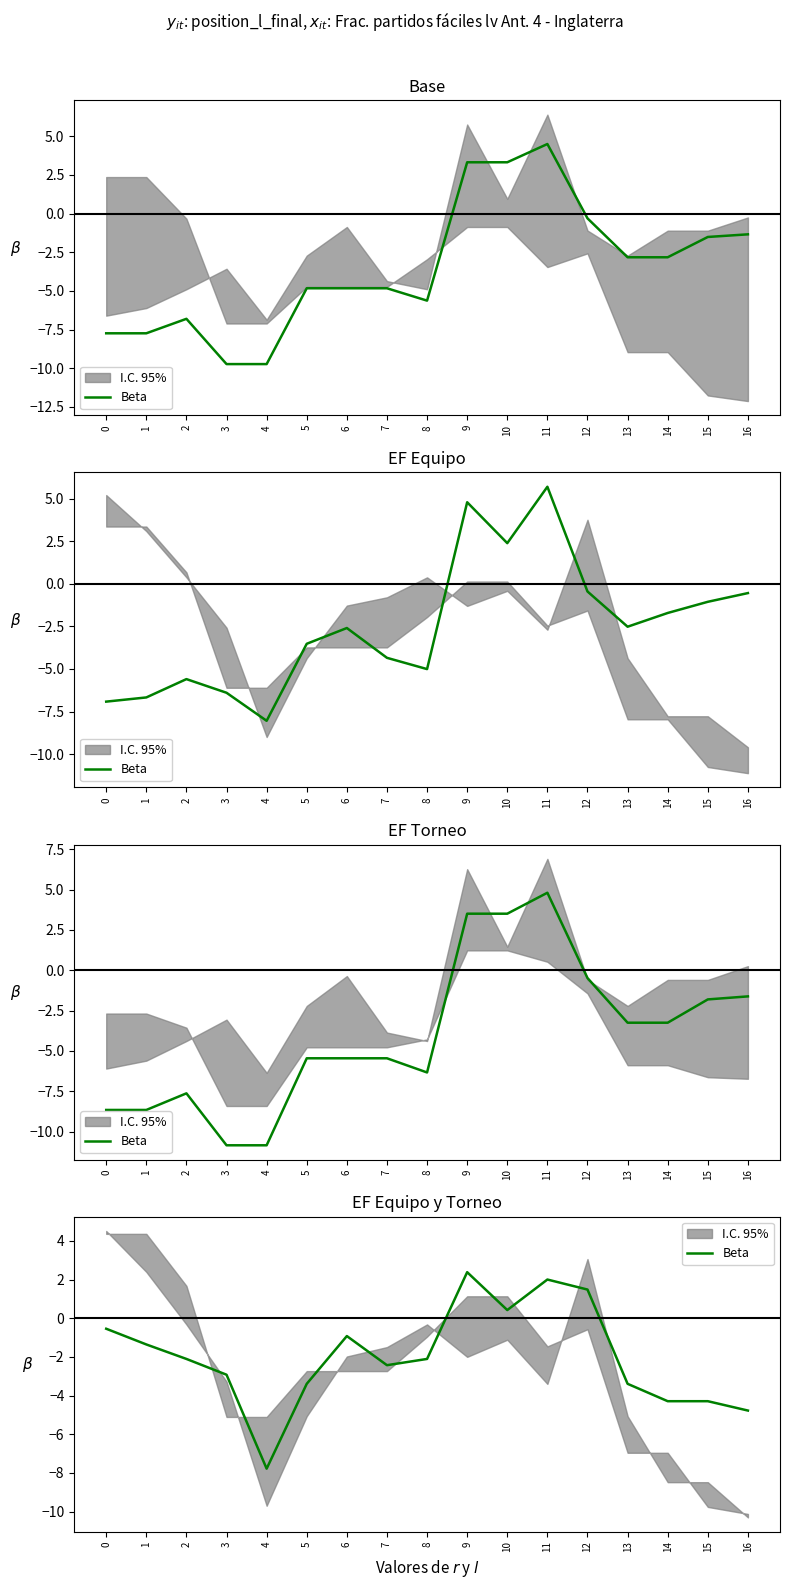

At which category does the data reach its first local valley?

4